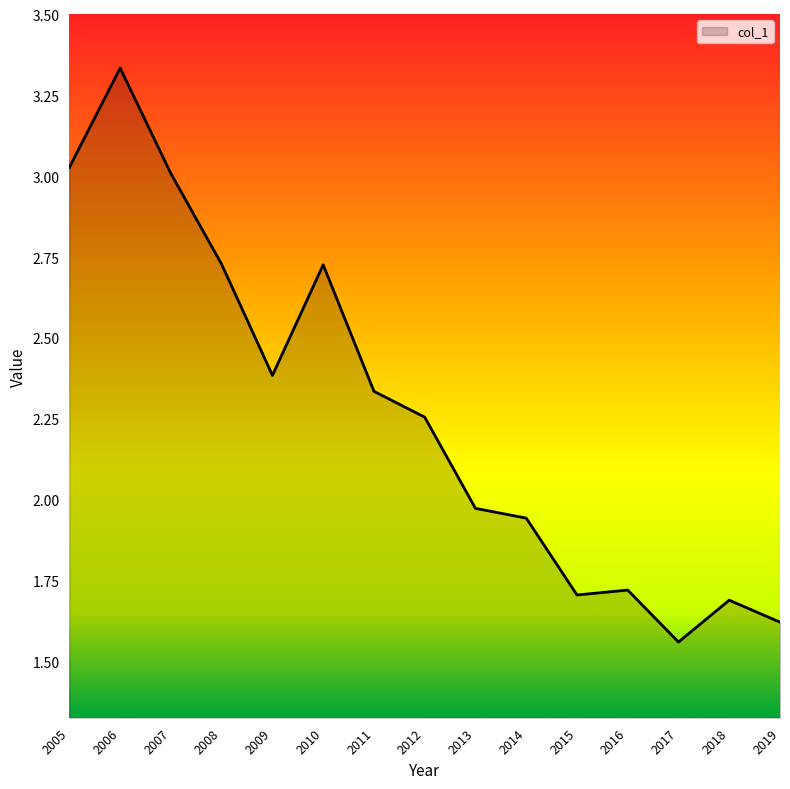

At which category does the data reach its first local peak?

2006